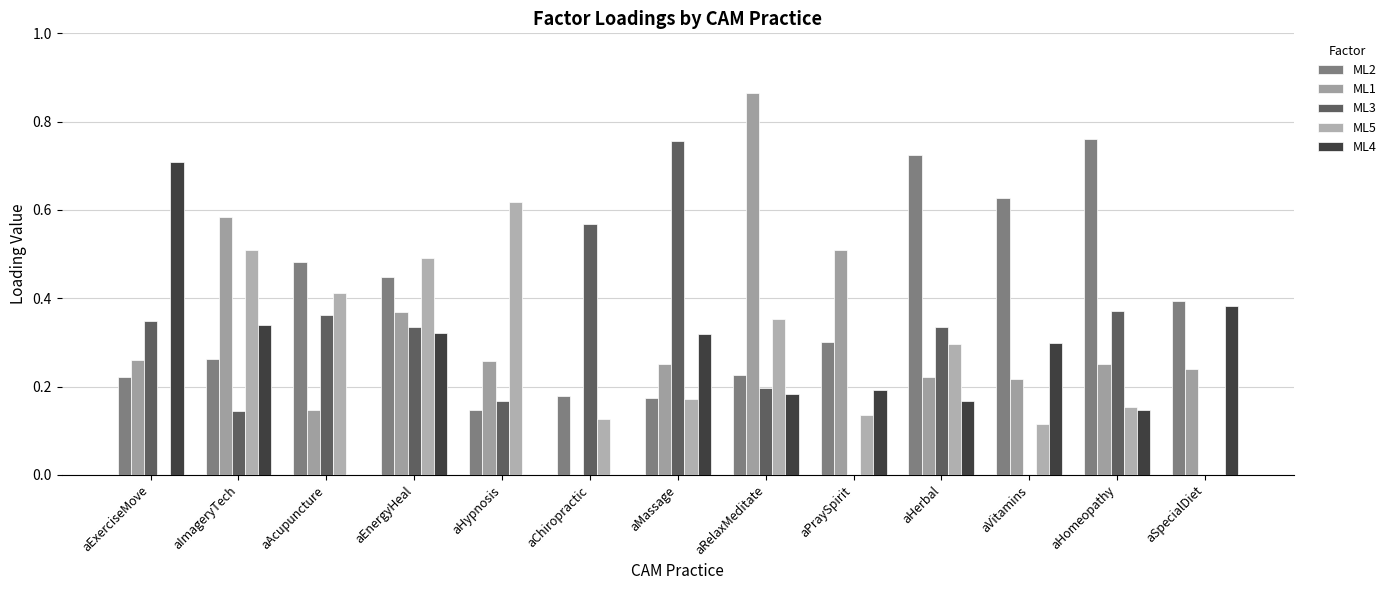

Is the value of ML5 at aHypnosis greater than the value of ML3 at aHypnosis?

Yes